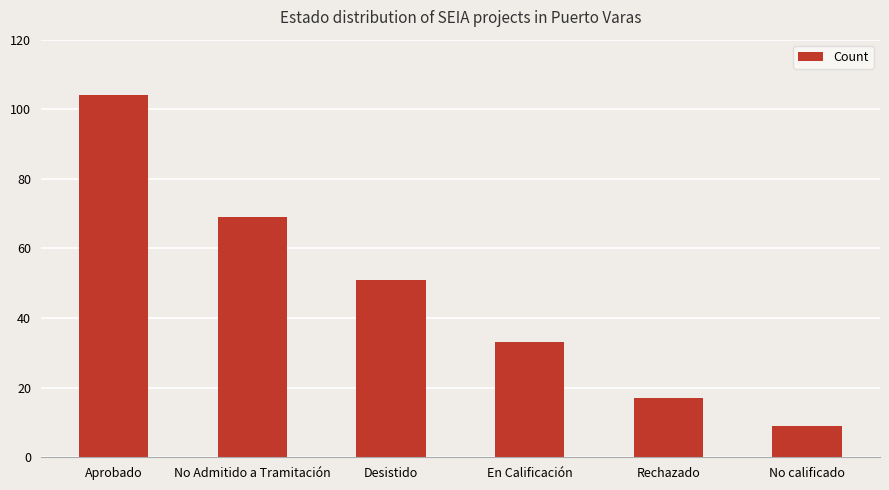

Reading left to right, extract all data points from this chart.

Aprobado=104	No Admitido a Tramitación=69	Desistido=51	En Calificación=33	Rechazado=17	No calificado=9